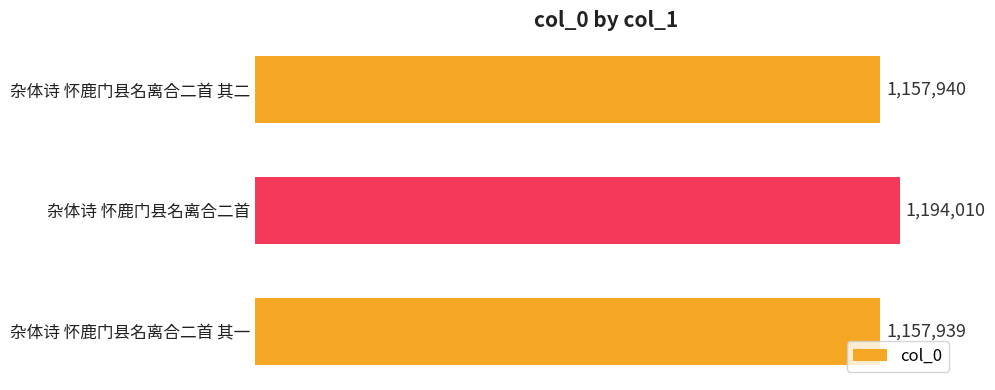

What is the average value?

1169963